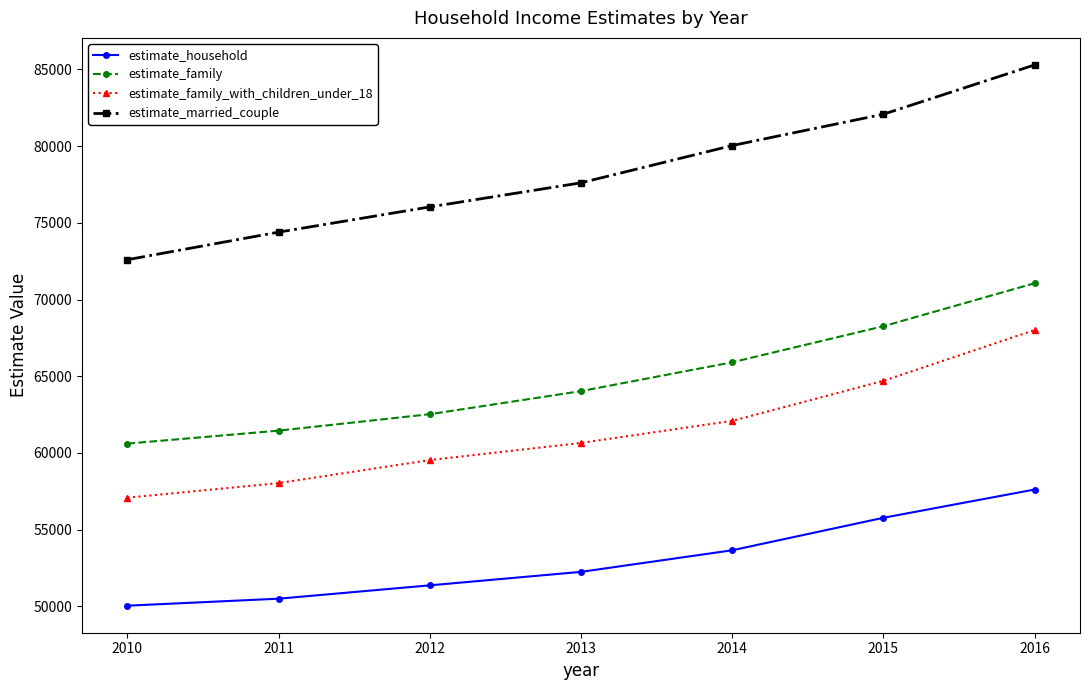

Where is estimate_married_couple nearest to the value 78943?

2014